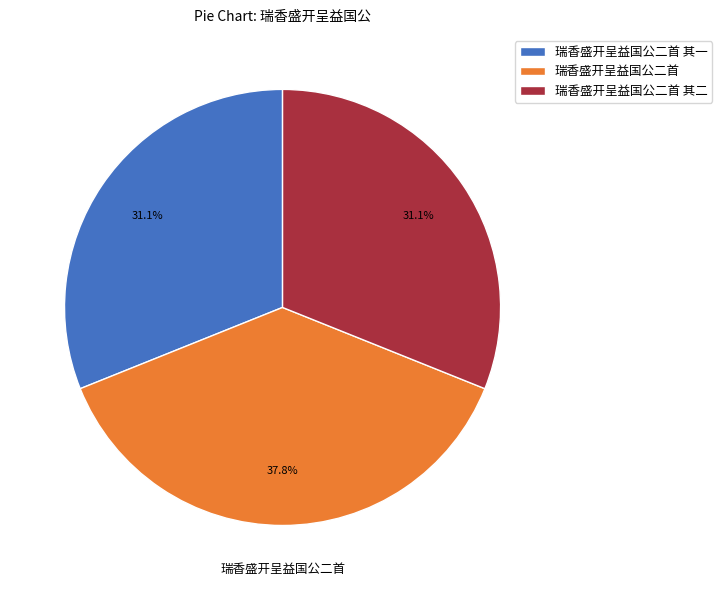

Which has a higher value, 瑞香盛开呈益国公二首 or 瑞香盛开呈益国公二首 其一?

瑞香盛开呈益国公二首